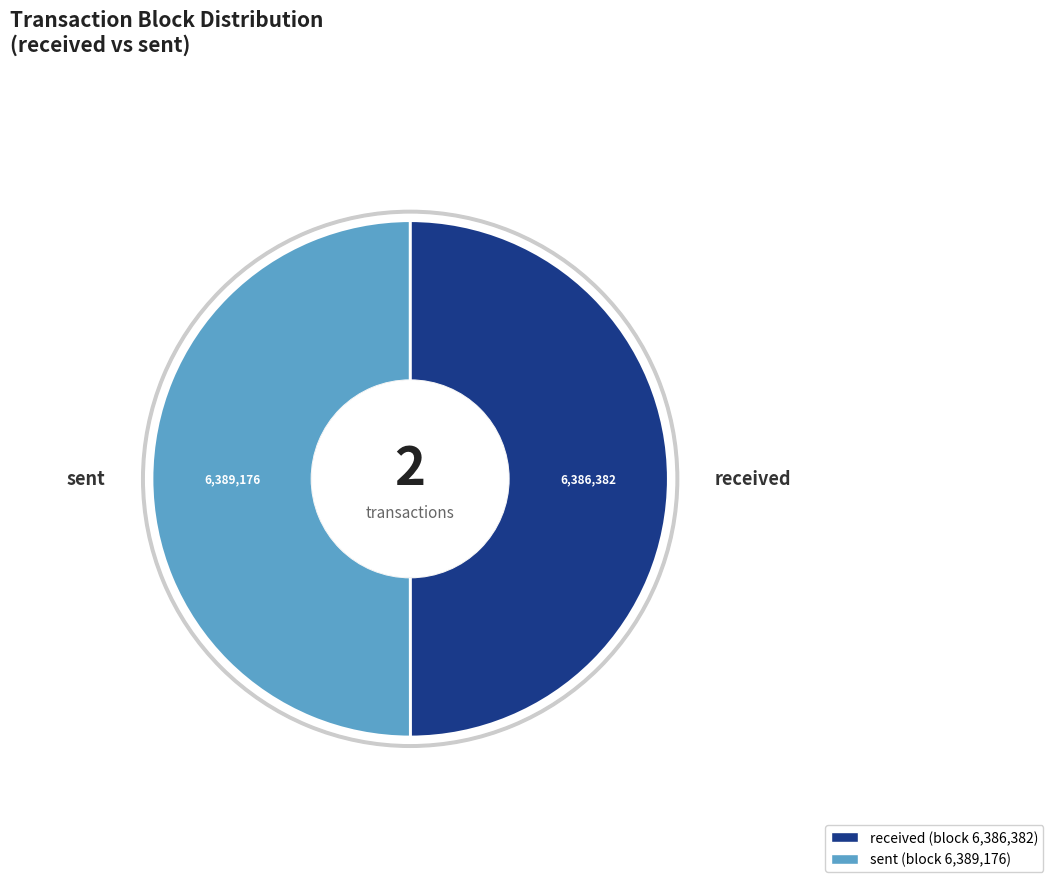

Rank the categories by value from lowest to highest.

received, sent